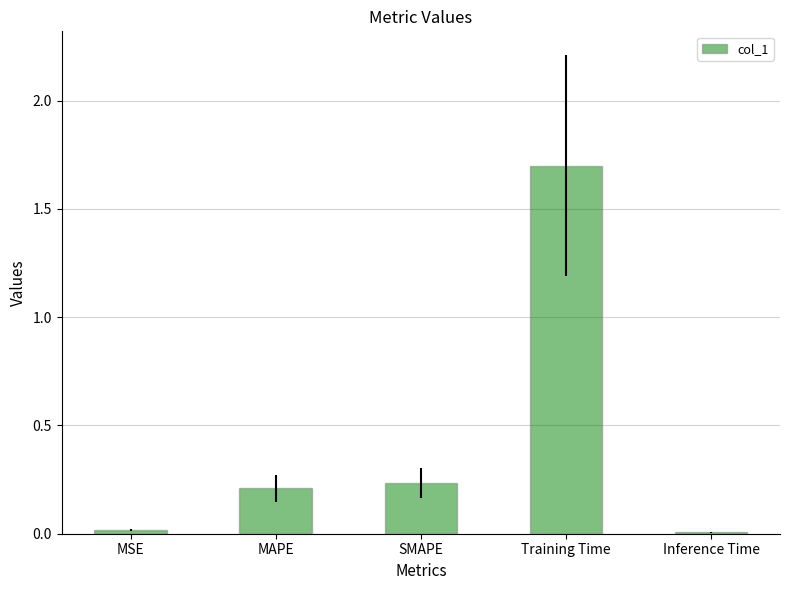

What is the sum of the values at MAPE and SMAPE?

0.4